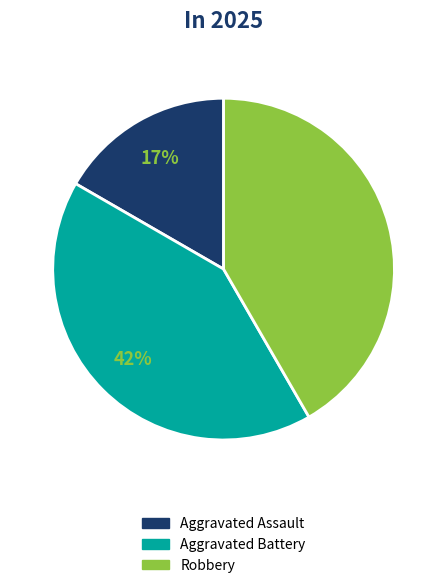

The Robbery slice represents 42% of the pie. True or false?

True